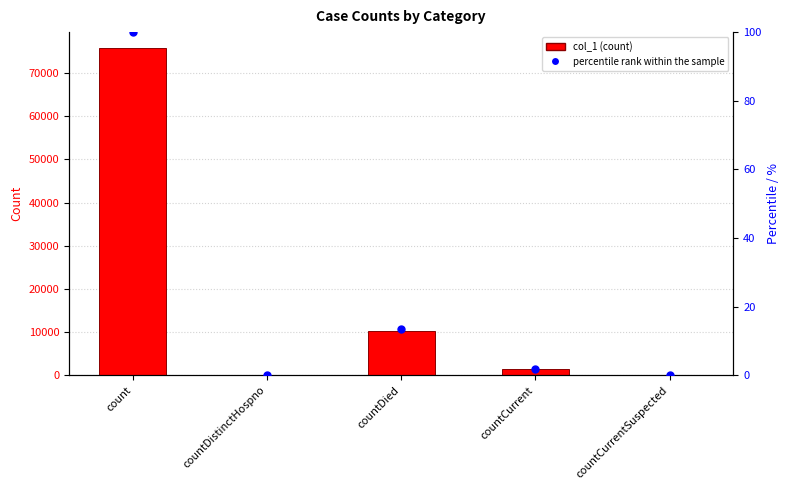

At which category is the sum across all series the highest?

count